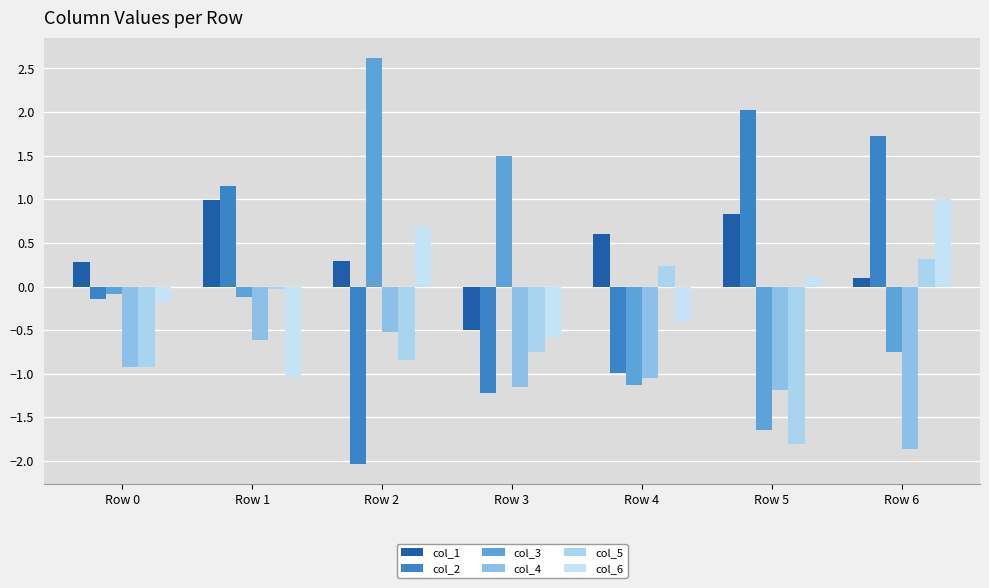

Are the bars horizontal?

No